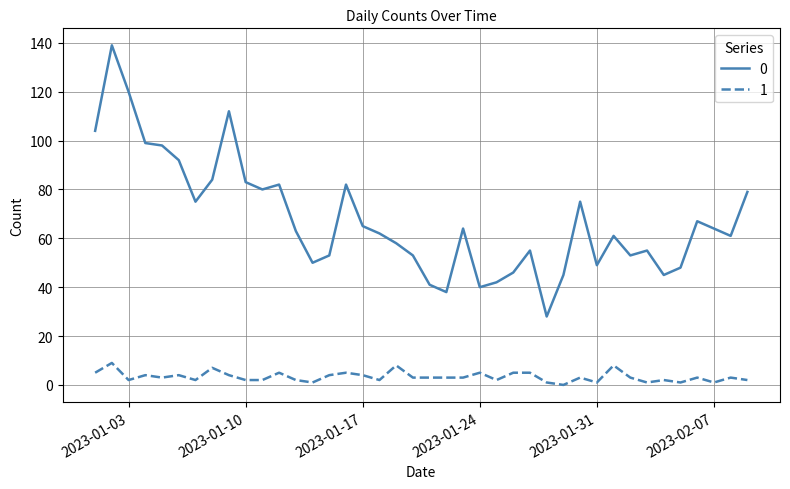

True or false: 1 and 0 cross at least once.

False